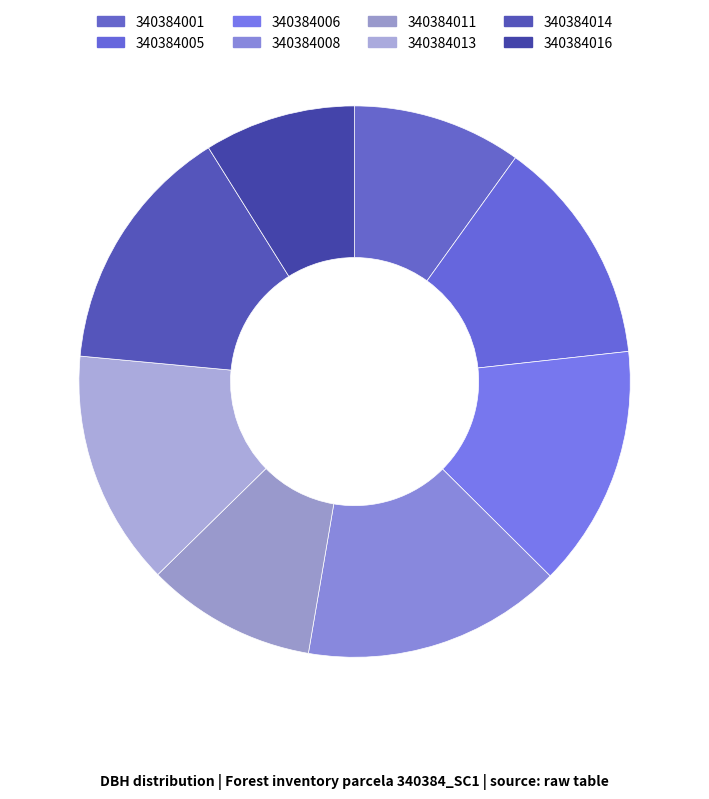

Which slice is the largest?

340384008